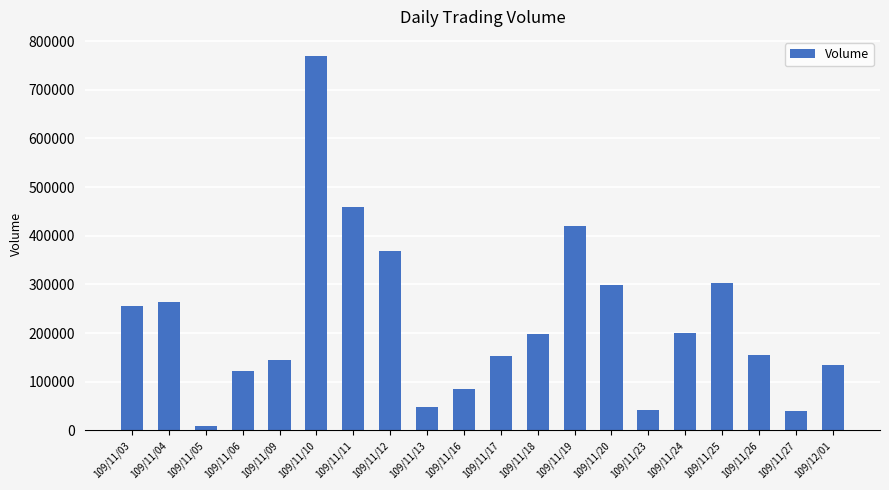

Does the chart contain any negative values?

No